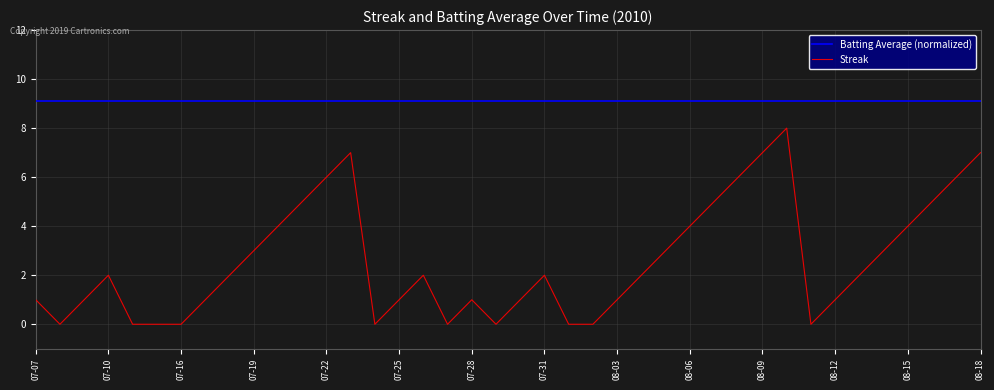

What is the value of the 21st point from the left?

1